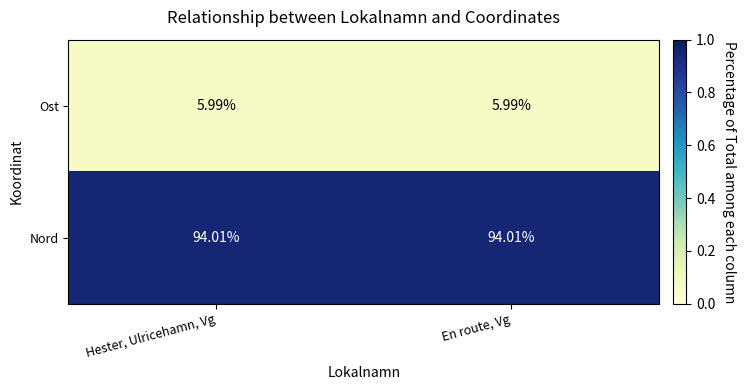

What is the maximum value shown in the chart?

94.0